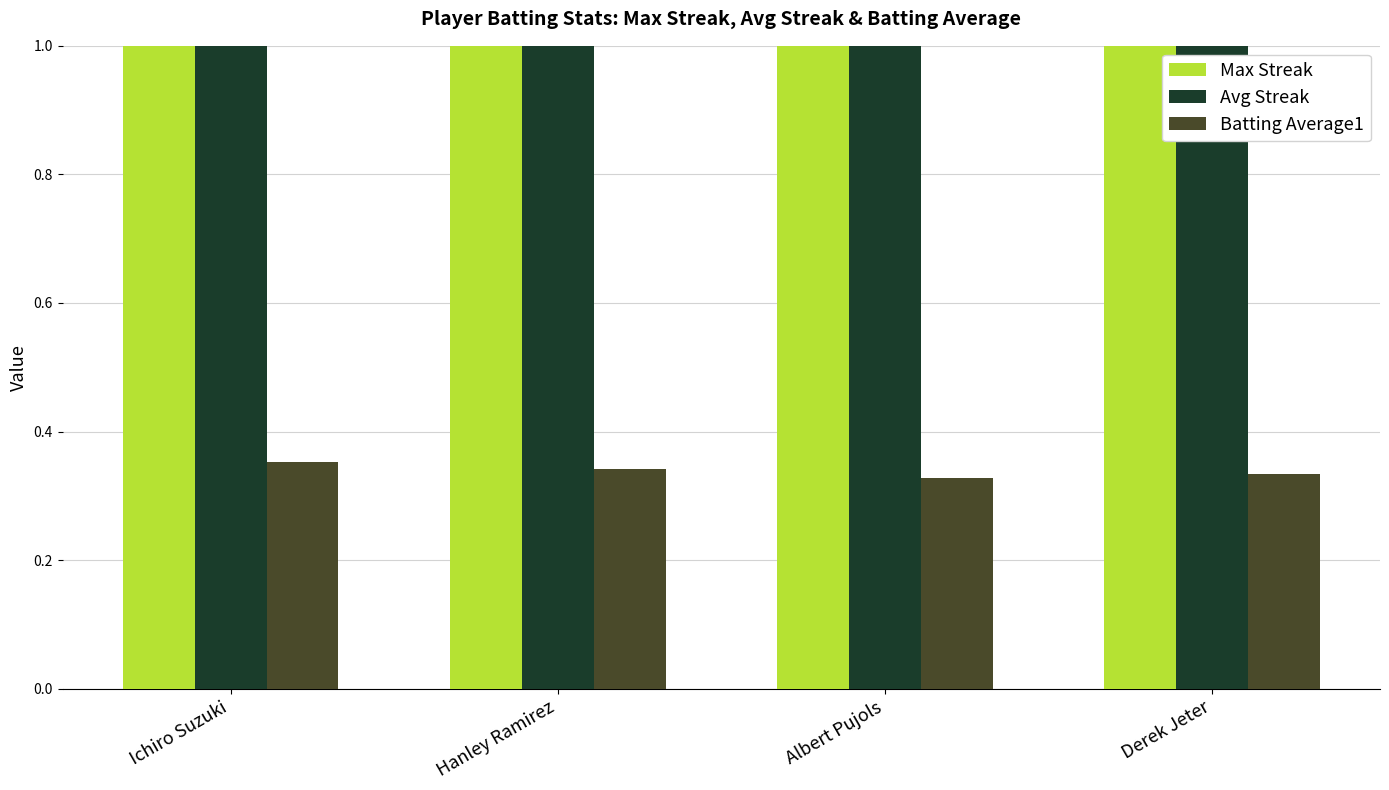

Between Ichiro Suzuki and Albert Pujols, which series saw the biggest shift?

Max Streak